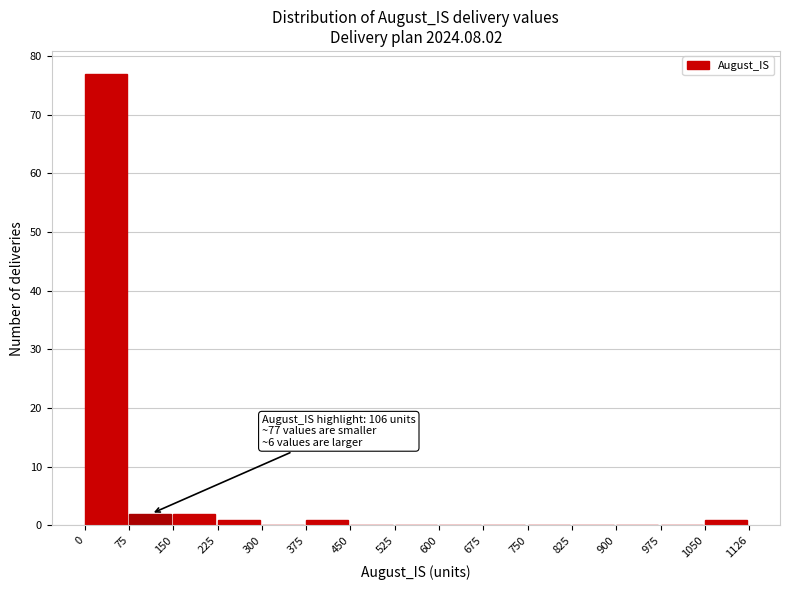

Over which range of the x-axis is the bar tallest?

0 to 75